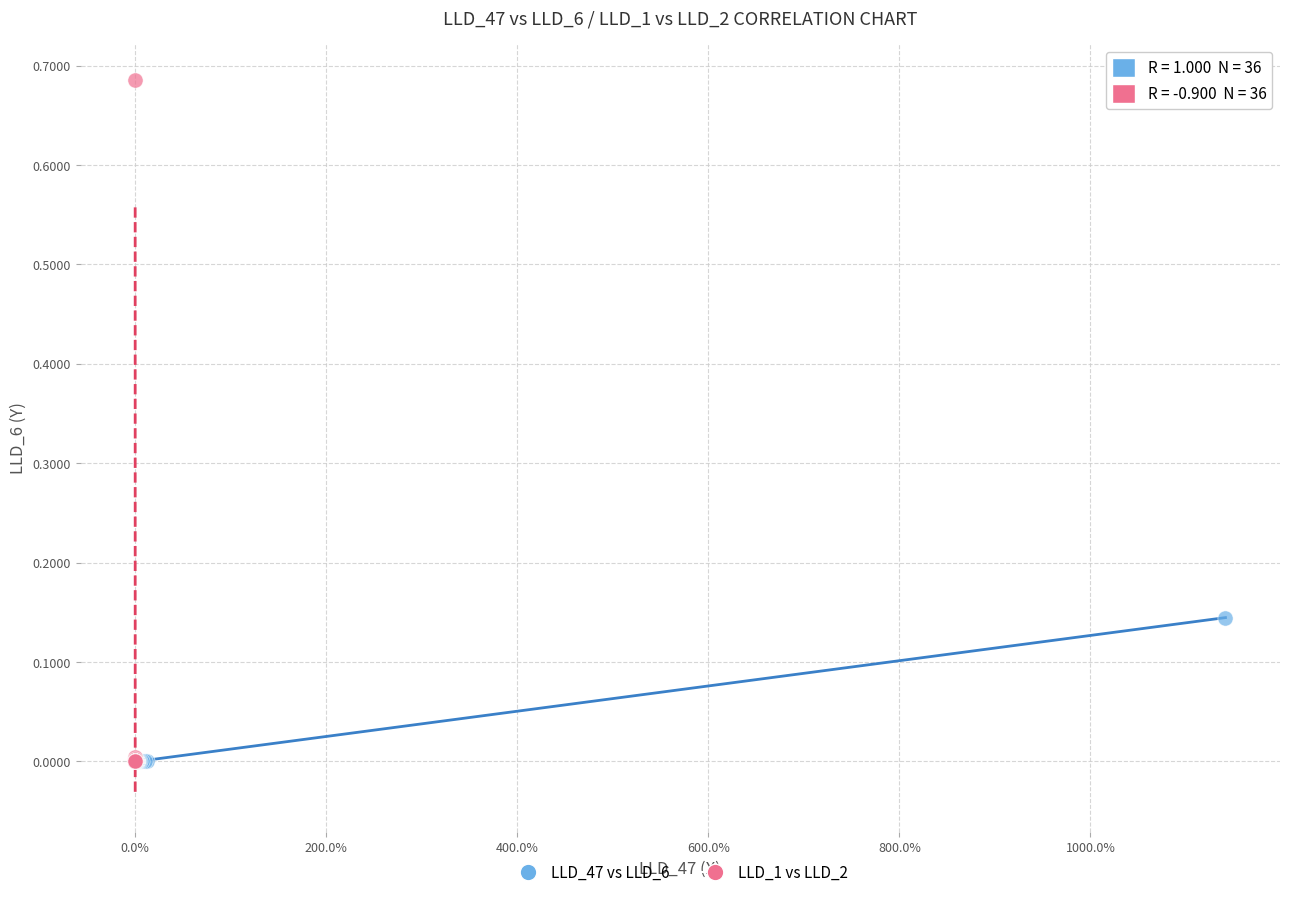

Which series has the widest spread of Y values?

LLD_1 vs LLD_2